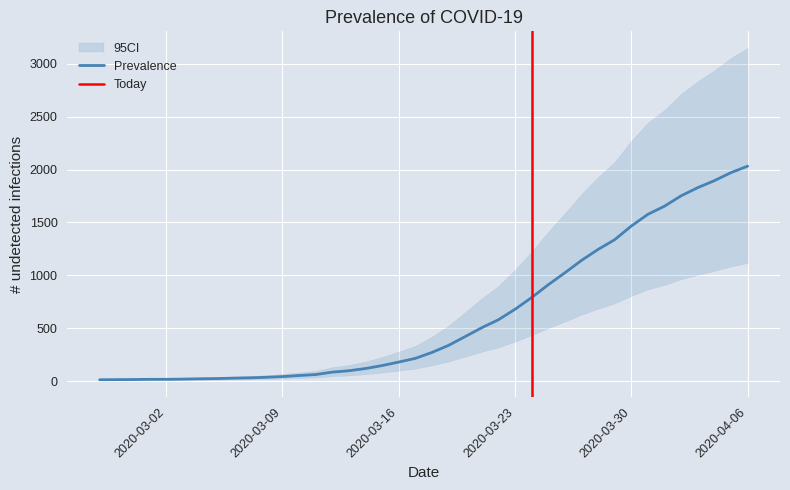

How many lines are shown in the chart?

1